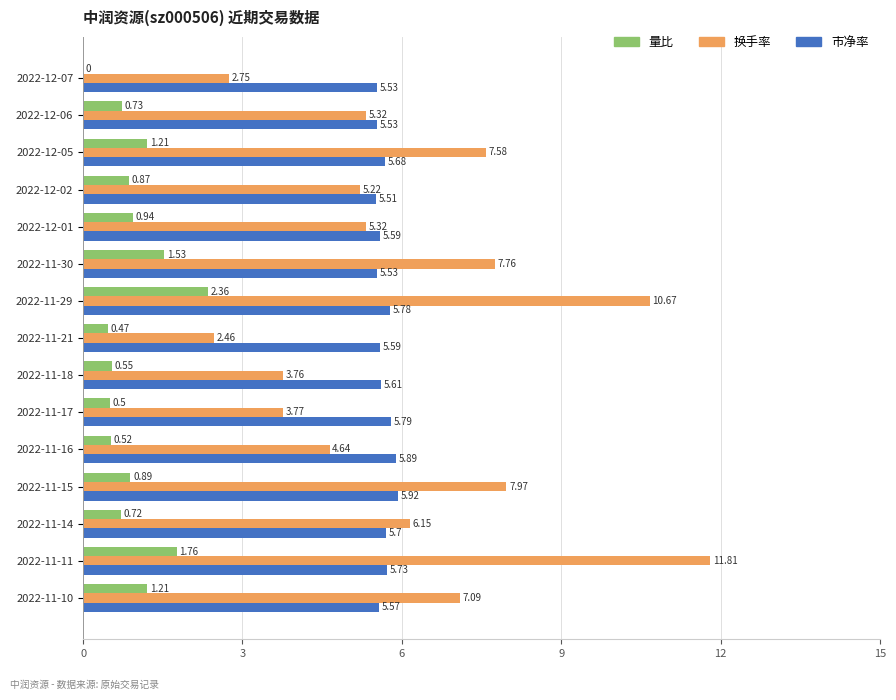

What is the sum of all 换手率 values?

92.3